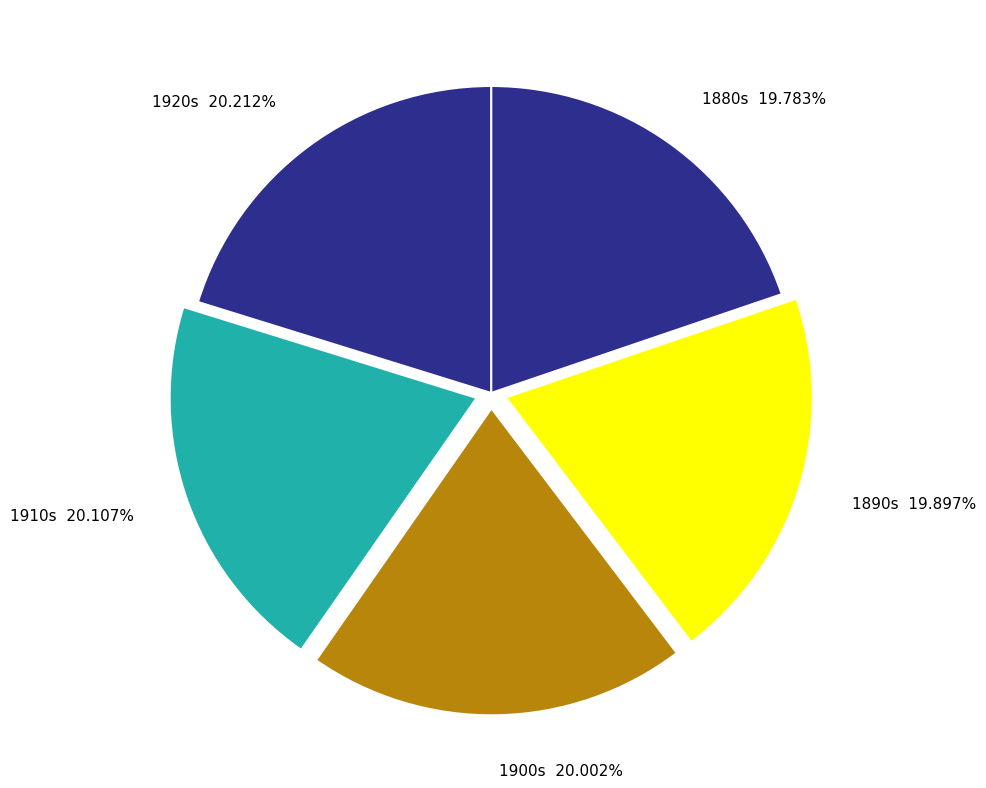

Is 1900s the majority of the pie?

No